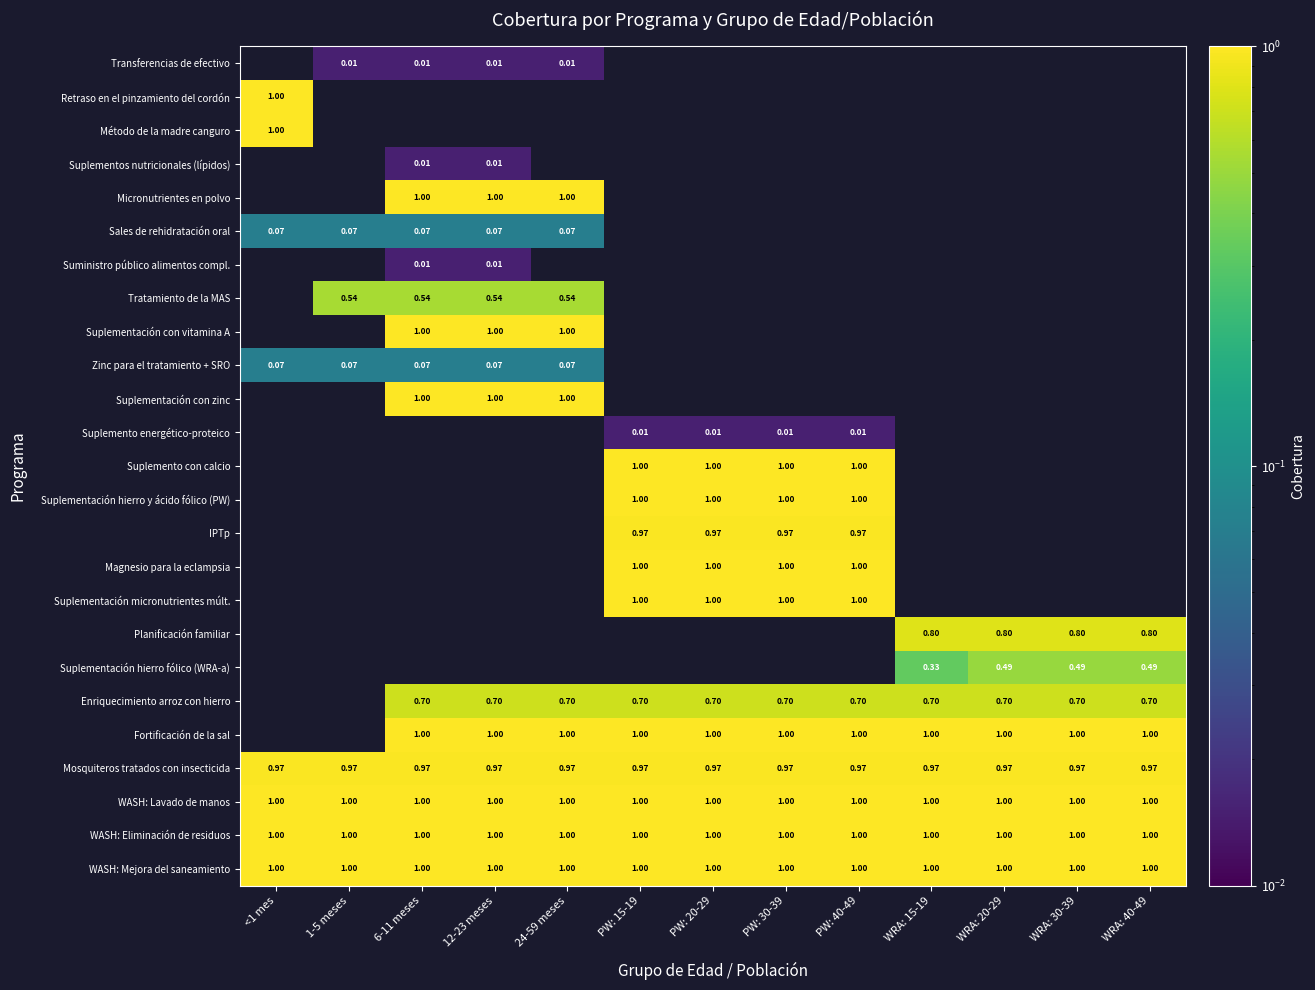

Is the value of Transferencias de efectivo at 6-11 meses greater than the value of Tratamiento de la MAS at 24-59 meses?

No